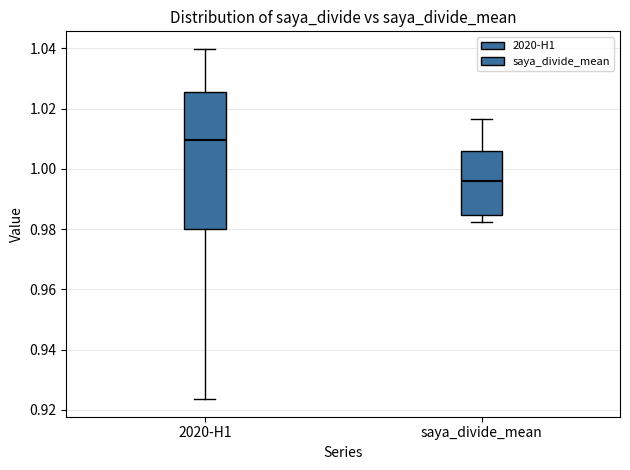

Comparing the boxes themselves (not the whiskers), which one is the tallest?

2020-H1